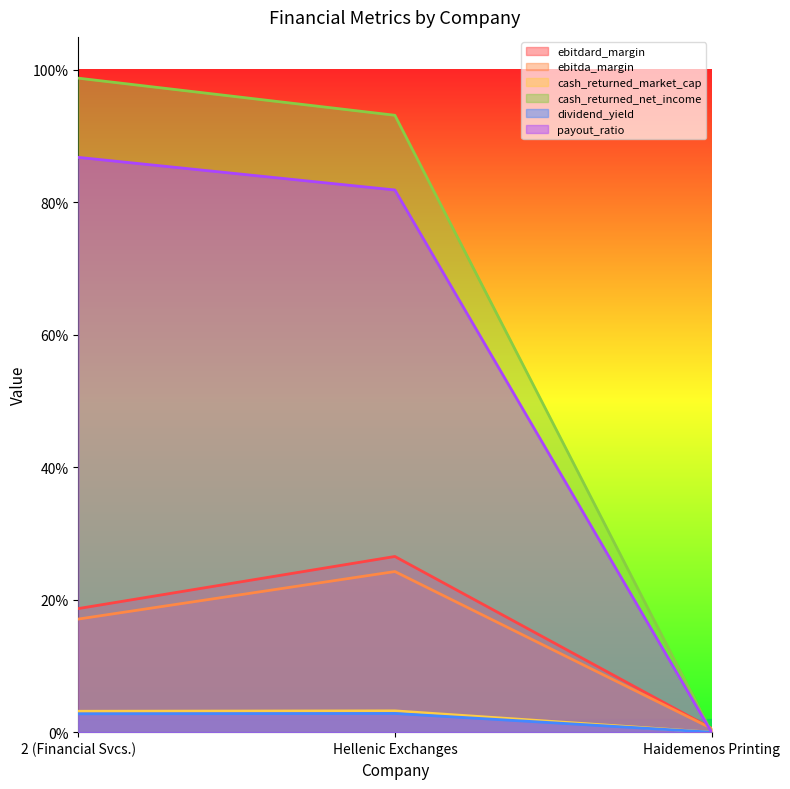

Which label corresponds to the largest value in the chart?

2 (Financial Svcs.)